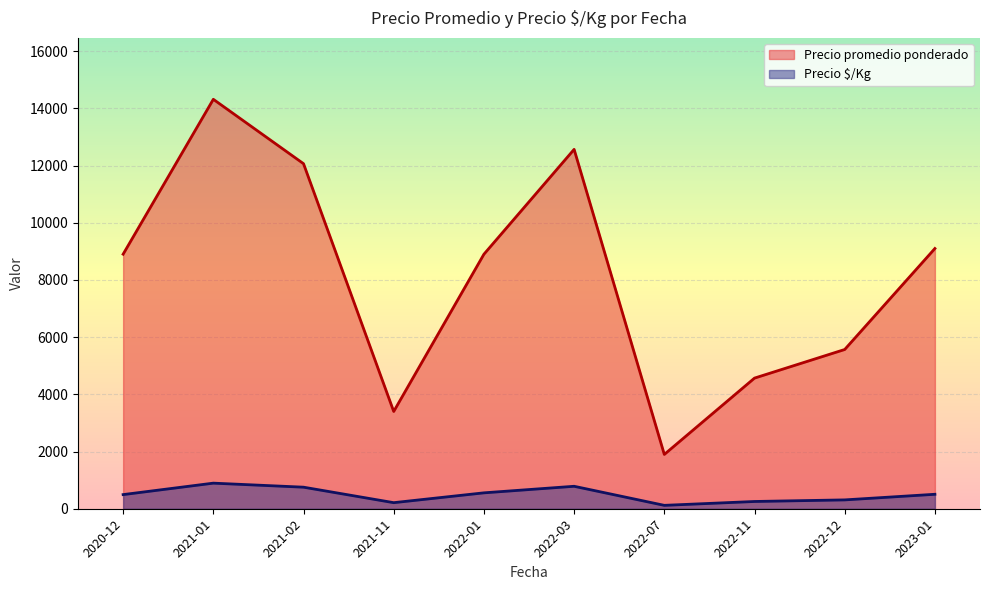

Does the chart display data point markers on the line(s)?

No